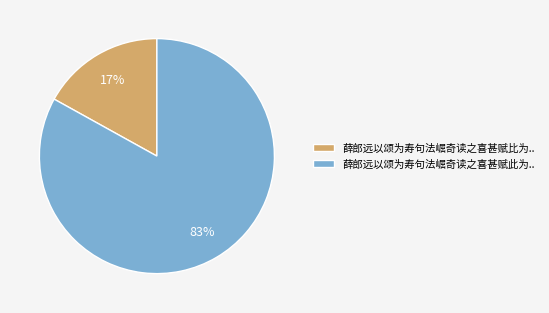

To the nearest percent, what is the difference between the largest and smallest slice percentages?

66%